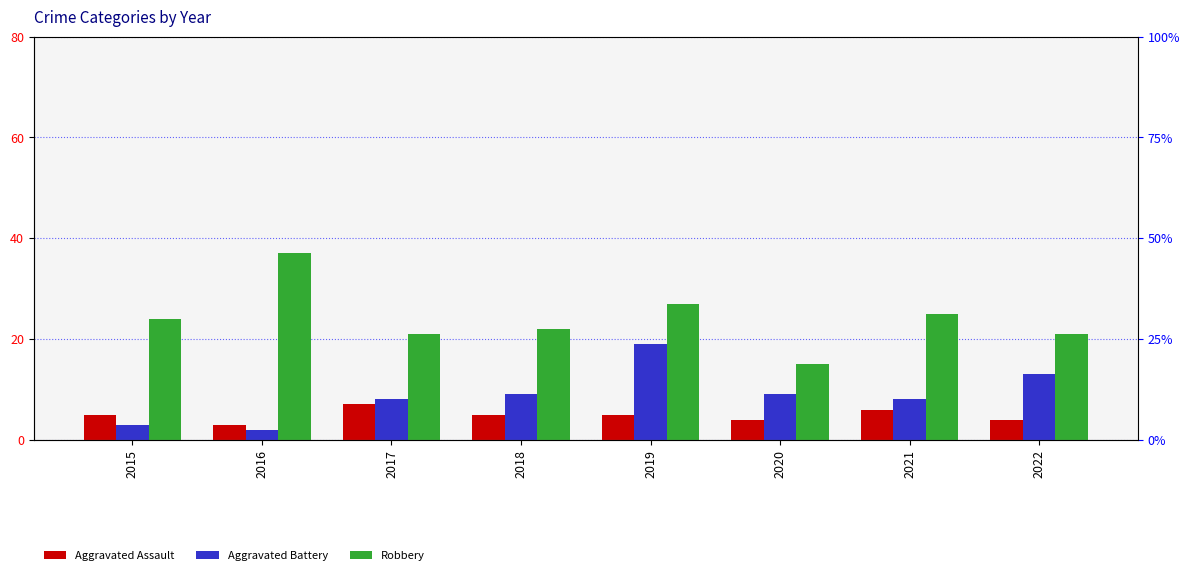

Between 2017 and 2020, which series saw the biggest shift?

Robbery